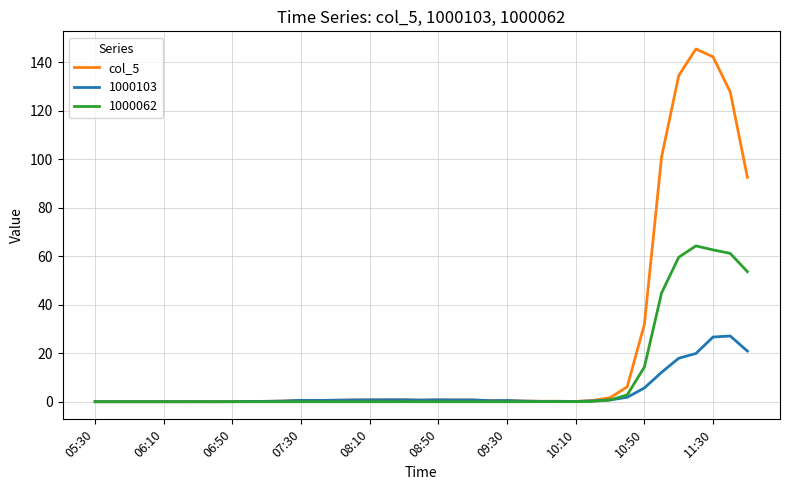

Which series has the largest range (max minus min)?

col_5